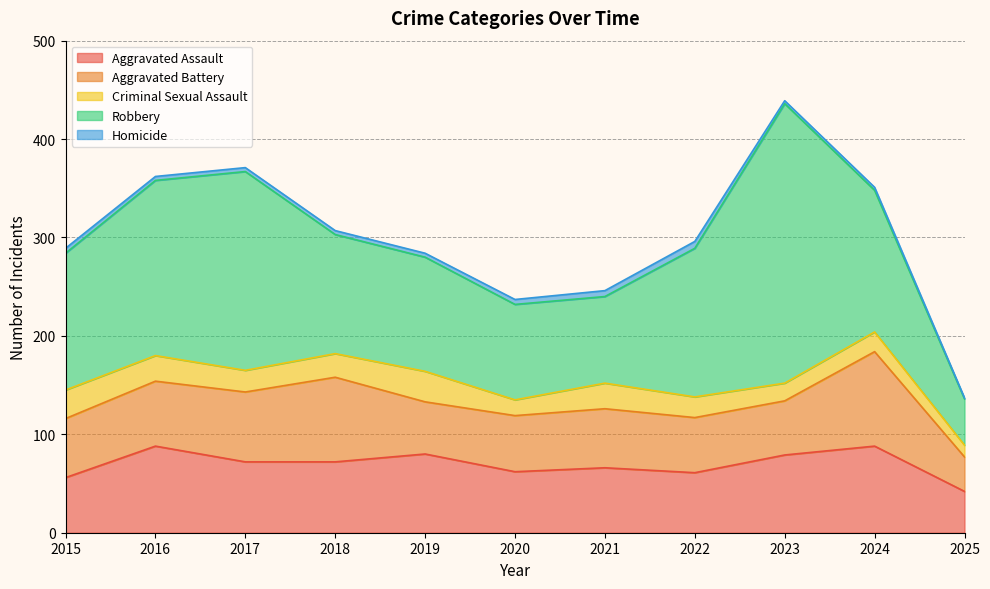

At which category is the sum across all series the highest?

2023